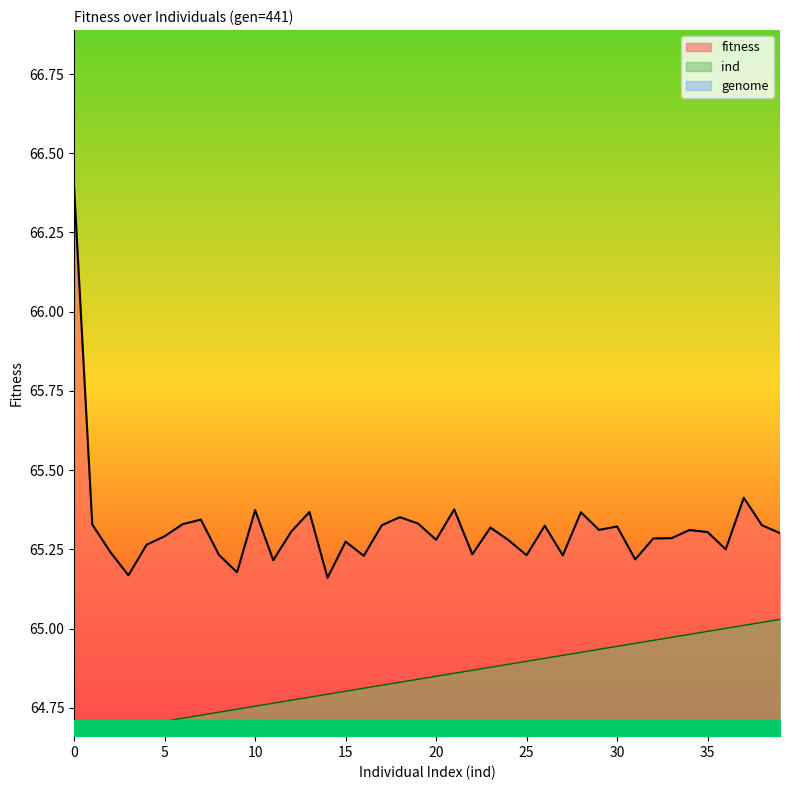

Reading right to left, list all the values displayed in this chart.

fitness: 39=65.3	38=65.3	37=65.4	36=65.2	35=65.3	34=65.3	33=65.3	32=65.3	31=65.2	30=65.3	29=65.3	28=65.4	27=65.2	26=65.3	25=65.2	24=65.3	23=65.3	22=65.2	21=65.4	20=65.3	19=65.3	18=65.4	17=65.3	16=65.2	15=65.3	14=65.2	13=65.4	12=65.3	11=65.2	10=65.4	9=65.2	8=65.2	7=65.3	6=65.3	5=65.3	4=65.3	3=65.2	2=65.2	1=65.3	0=66.4
ind: 39=65.0	38=65.0	37=65.0	36=65.0	35=65.0	34=65.0	33=65.0	32=65.0	31=65.0	30=64.9	29=64.9	28=64.9	27=64.9	26=64.9	25=64.9	24=64.9	23=64.9	22=64.9	21=64.9	20=64.8	19=64.8	18=64.8	17=64.8	16=64.8	15=64.8	14=64.8	13=64.8	12=64.8	11=64.8	10=64.8	9=64.7	8=64.7	7=64.7	6=64.7	5=64.7	4=64.7	3=64.7	2=64.7	1=64.7	0=64.7